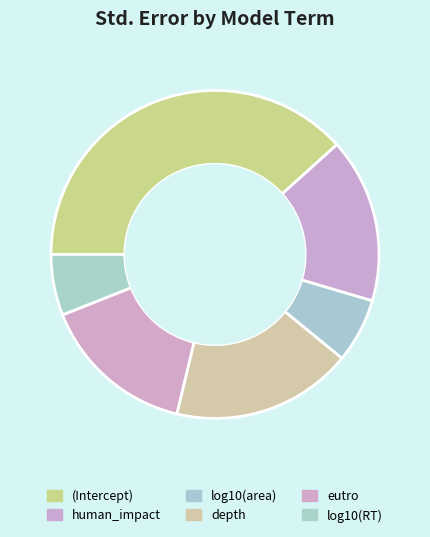

How many segments does this pie chart have?

6